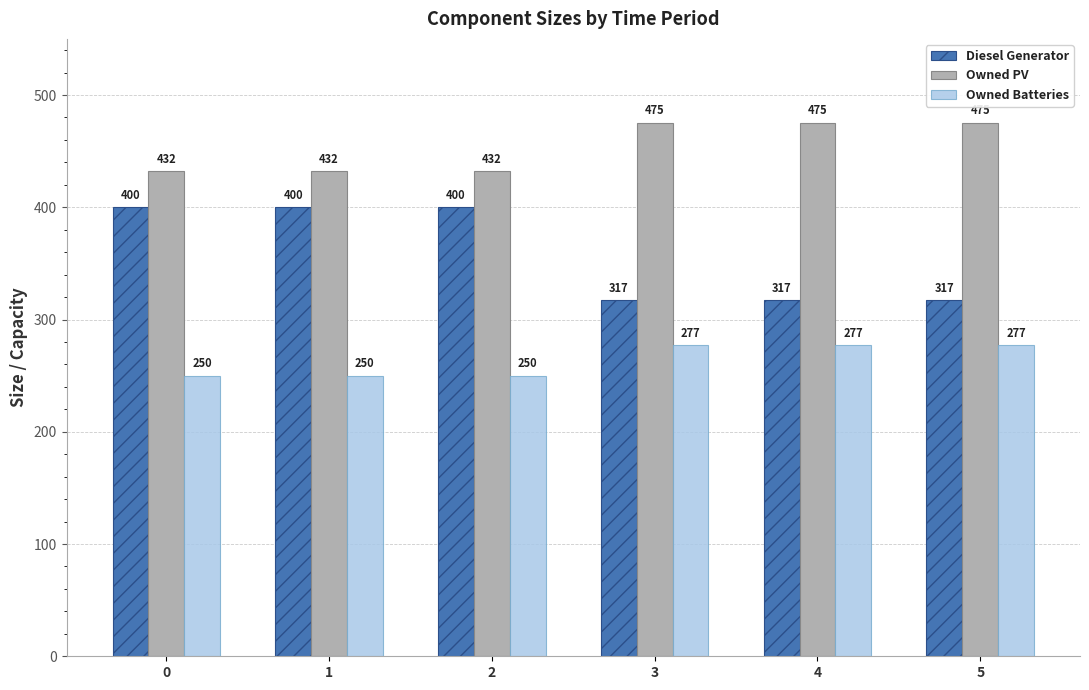

Which series changed the most between 2 and 4?

Diesel Generator